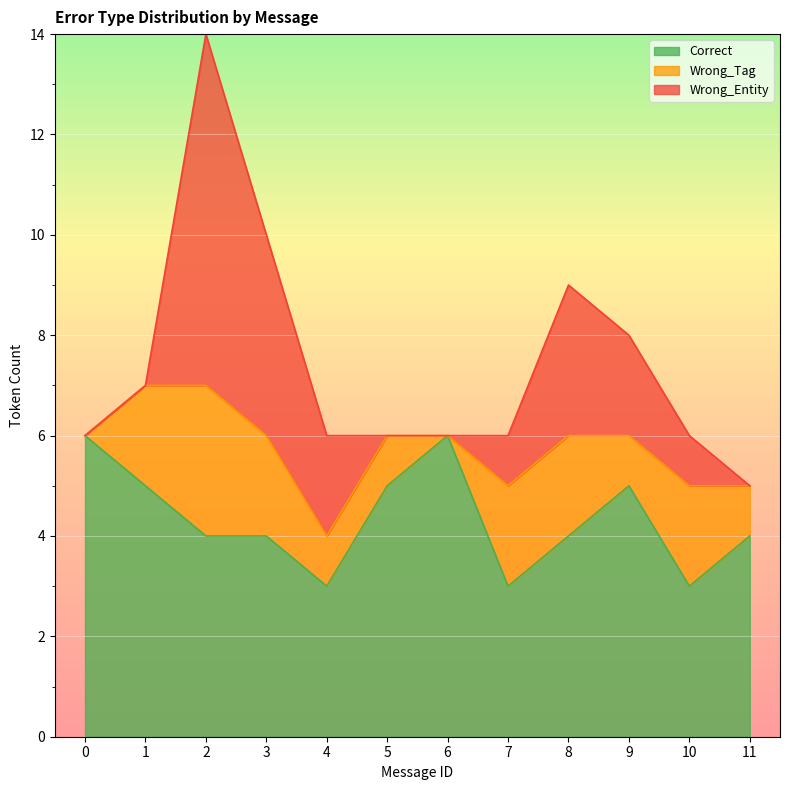

Reading left to right, transcribe all the data shown in this chart.

Correct: 0=6	1=5	2=4	3=4	4=3	5=5	6=6	7=3	8=4	9=5	10=3	11=4
Wrong_Tag: 0=0	1=2	2=3	3=2	4=1	5=1	6=0	7=2	8=2	9=1	10=2	11=1
Wrong_Entity: 0=0	1=0	2=7	3=4	4=2	5=0	6=0	7=1	8=3	9=2	10=1	11=0